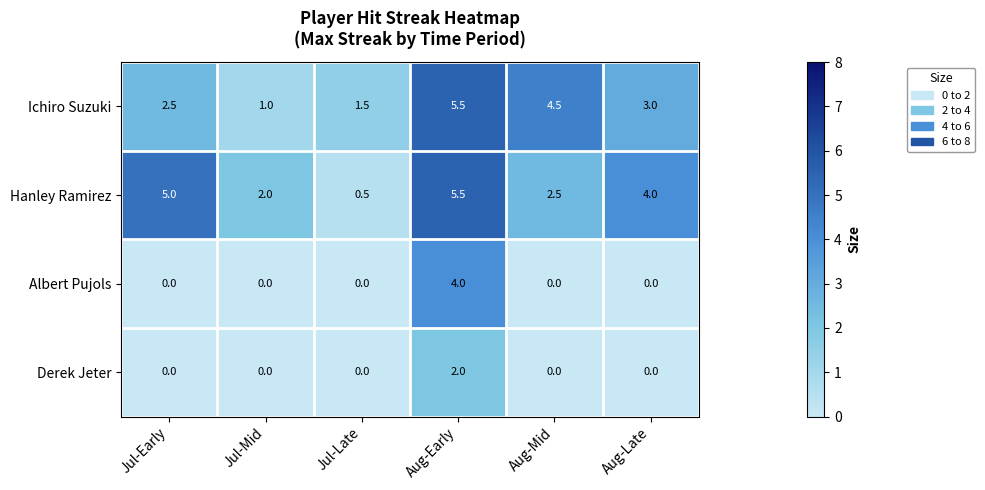

Which category has the highest value in the Ichiro Suzuki series?

Aug-Early